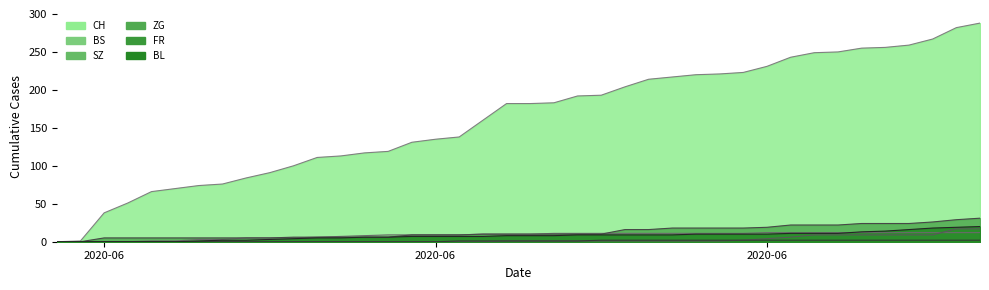

How many categories are shown in the chart?

40